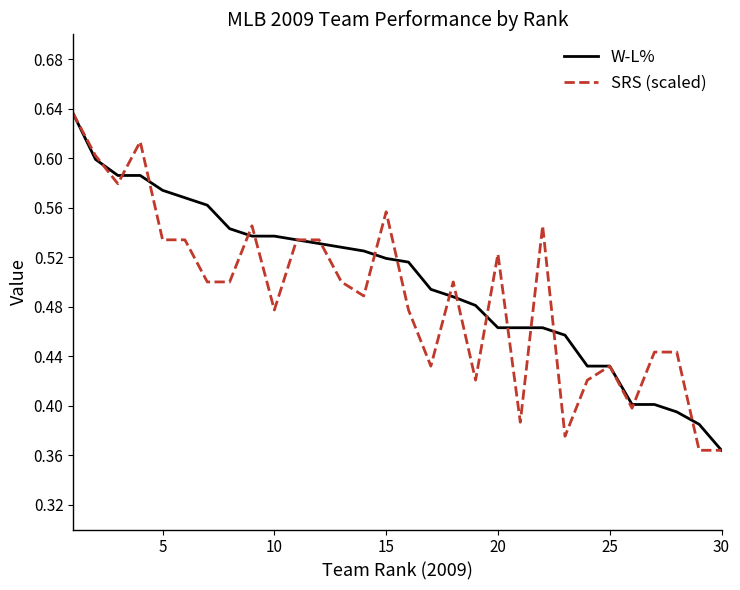

What are all the series names shown in the legend?

W-L%, SRS (scaled)